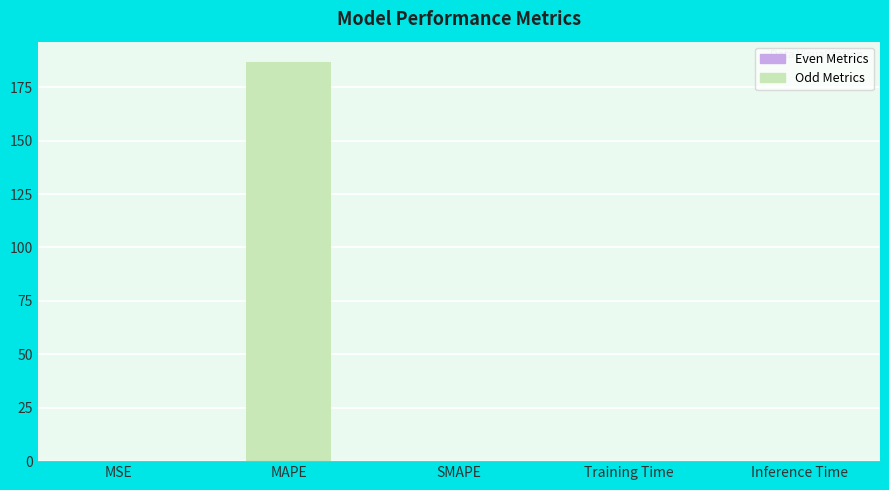

What is the maximum value shown in the chart?

187.0